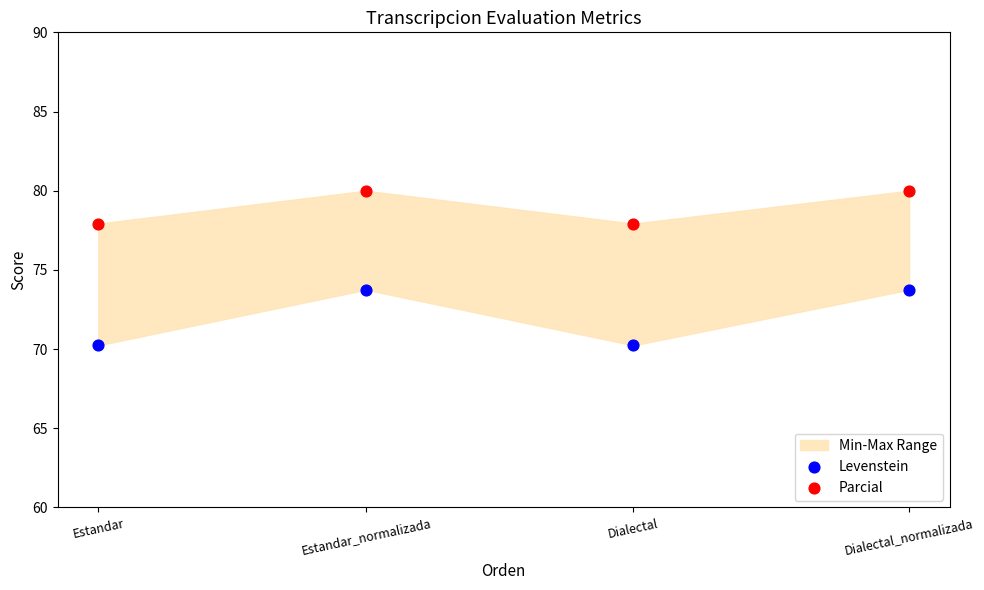

Across all data points, what is the average X value?

0.5